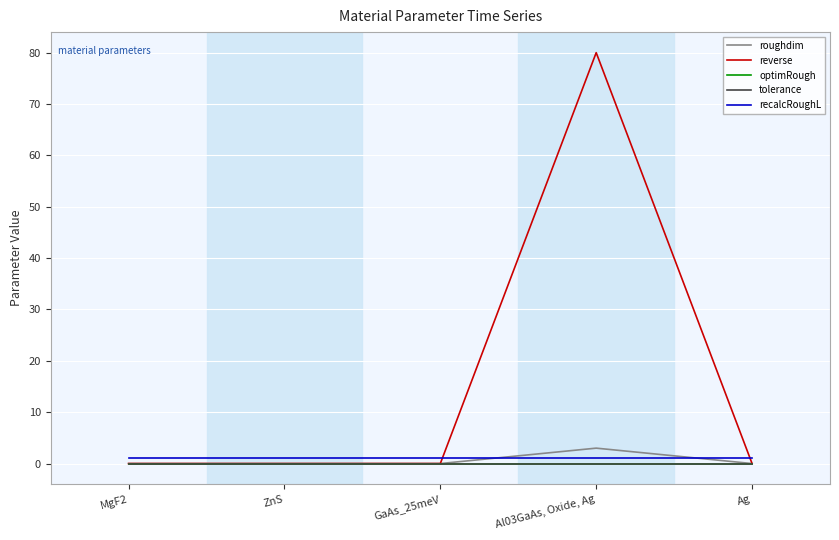

What is the total value across all series at Al03GaAs, Oxide, Ag?

84.0